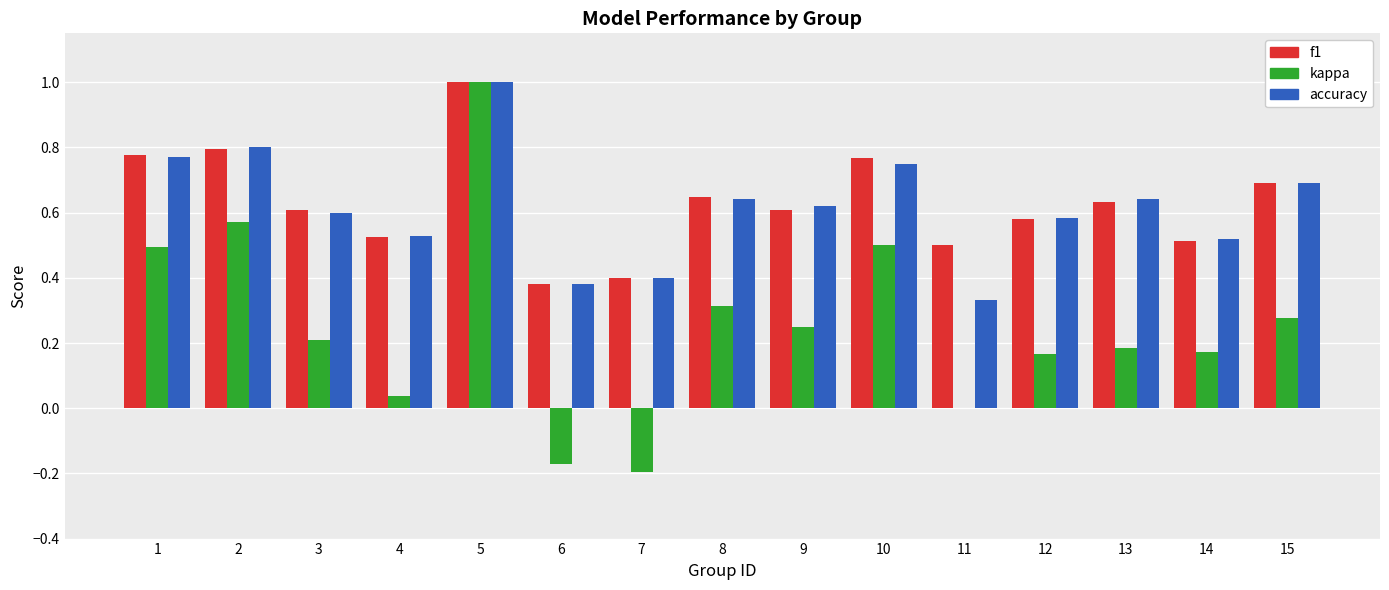

What is the highest value of the accuracy series?

1.0